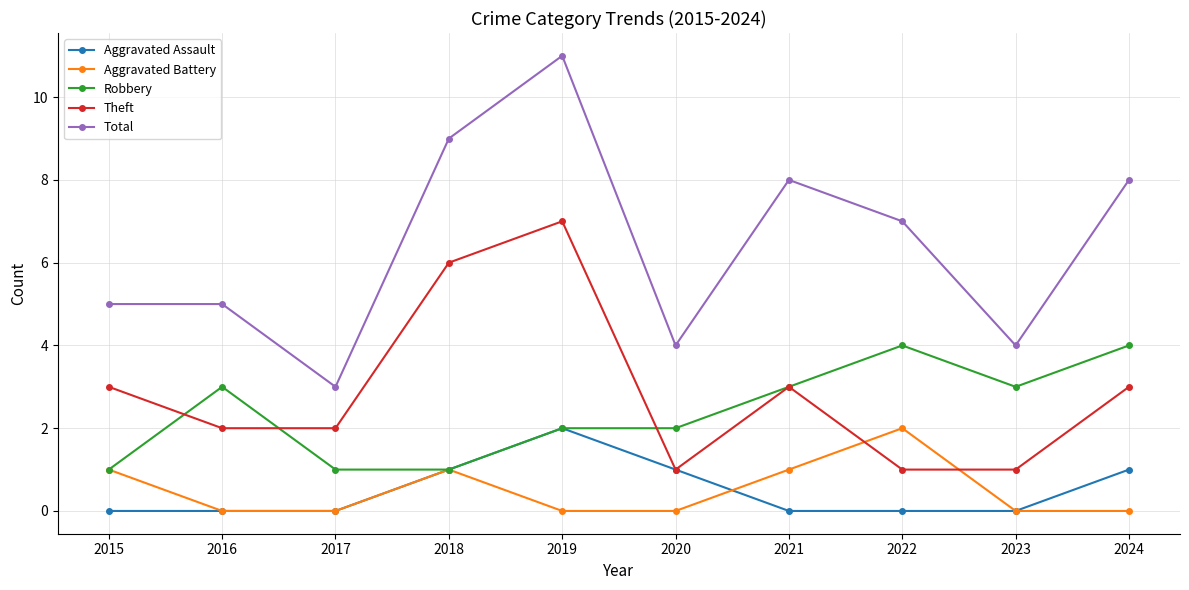

Reading left to right, extract all data points from this chart.

Aggravated Assault: 0	0	0	1	2	1	0	0	0	1
Aggravated Battery: 1	0	0	1	0	0	1	2	0	0
Robbery: 1	3	1	1	2	2	3	4	3	4
Theft: 3	2	2	6	7	1	3	1	1	3
Total: 5	5	3	9	11	4	8	7	4	8